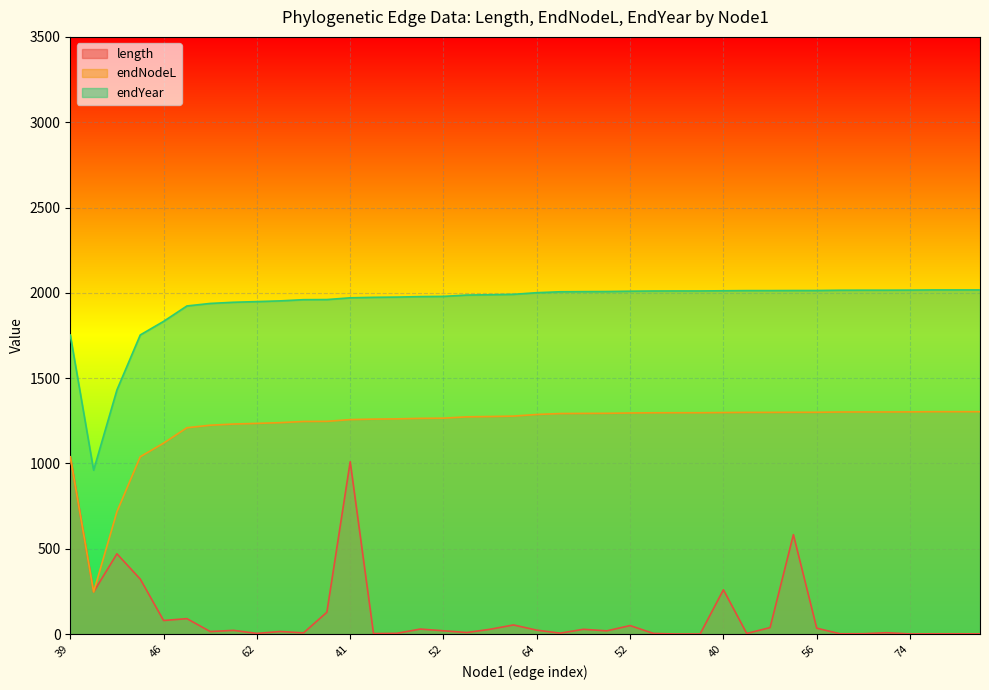

At which category does the chart reach its minimum across all series?

61